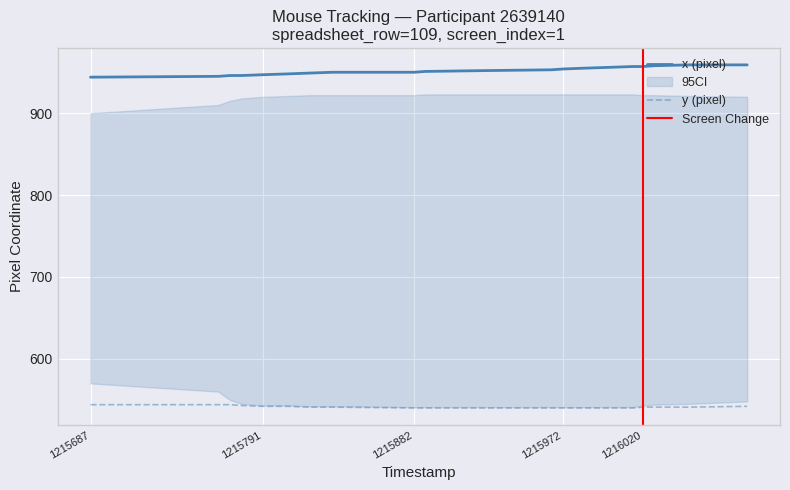

True or false: y and x intersect in this chart.

False